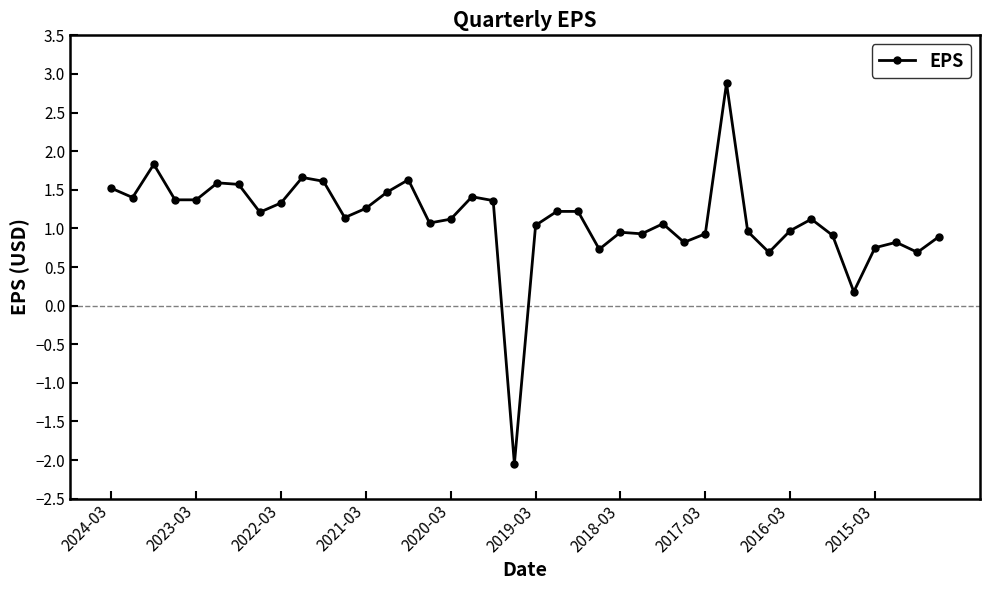

True or false: there are more than 2 points higher than both neighbors.

True